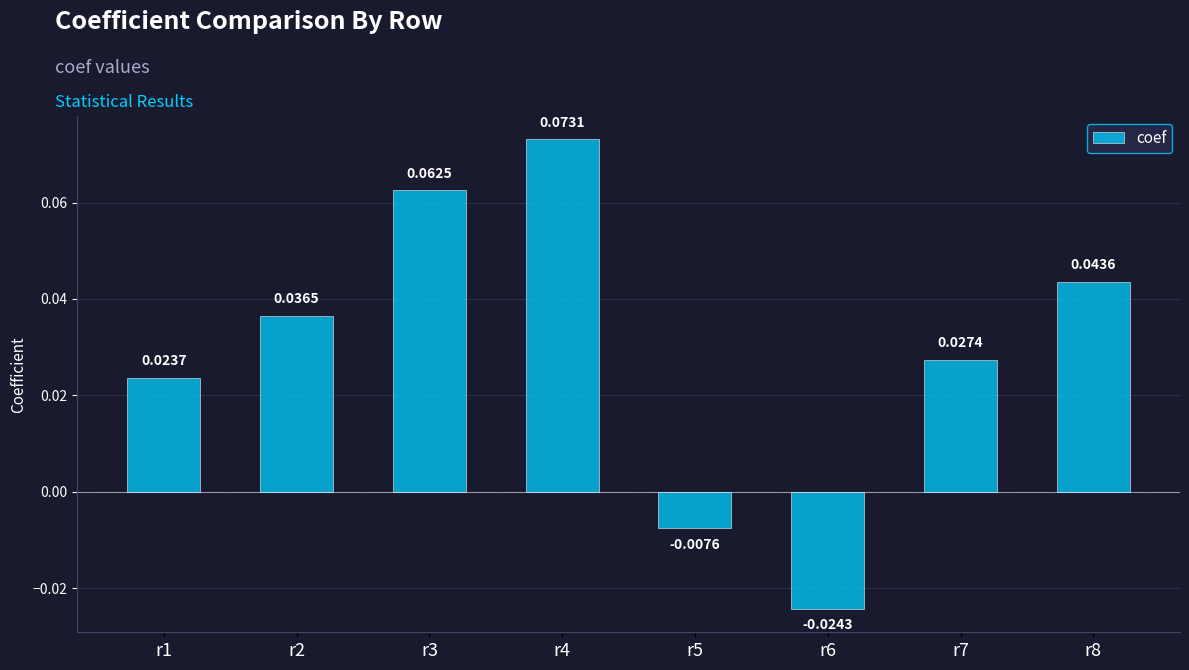

Between r1 and r7, which is larger?

r7